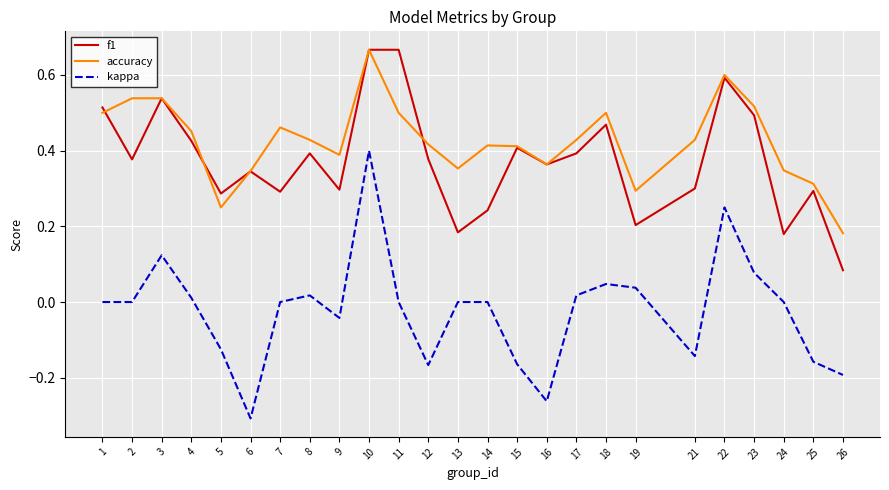

Which series has the widest spread of values?

kappa